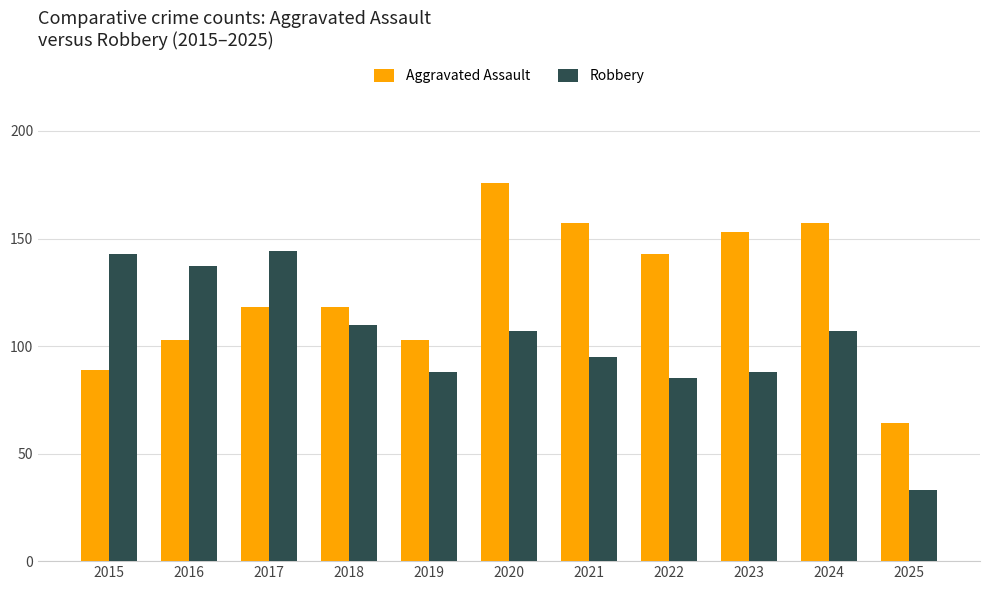

Reading right to left, list all the values displayed in this chart.

Aggravated Assault: 64	157	153	143	157	176	103	118	118	103	89
Robbery: 33	107	88	85	95	107	88	110	144	137	143